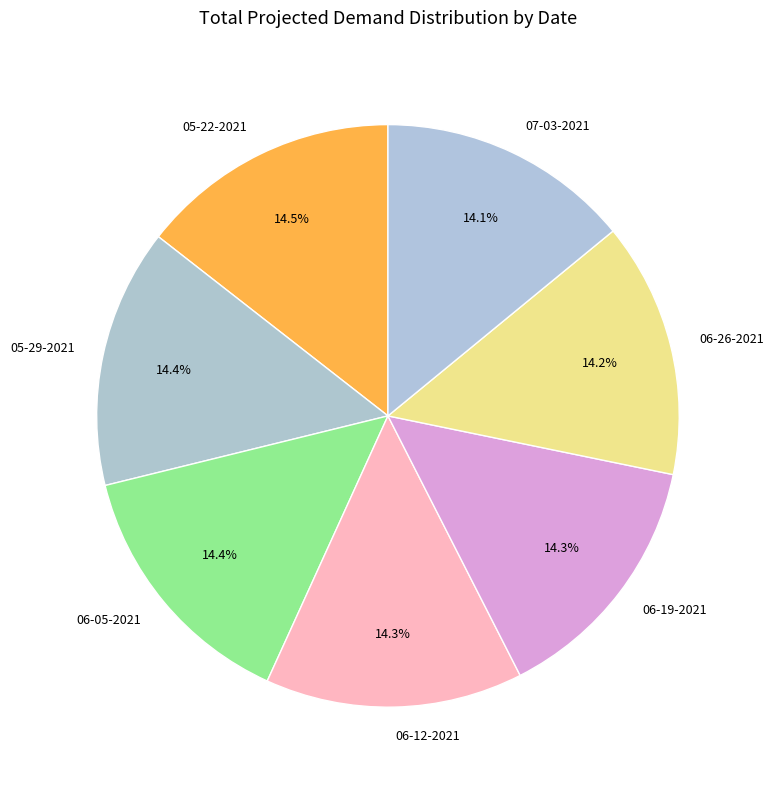

What is the ratio of the value at 05-22-2021 to the value at 06-12-2021?

1.0